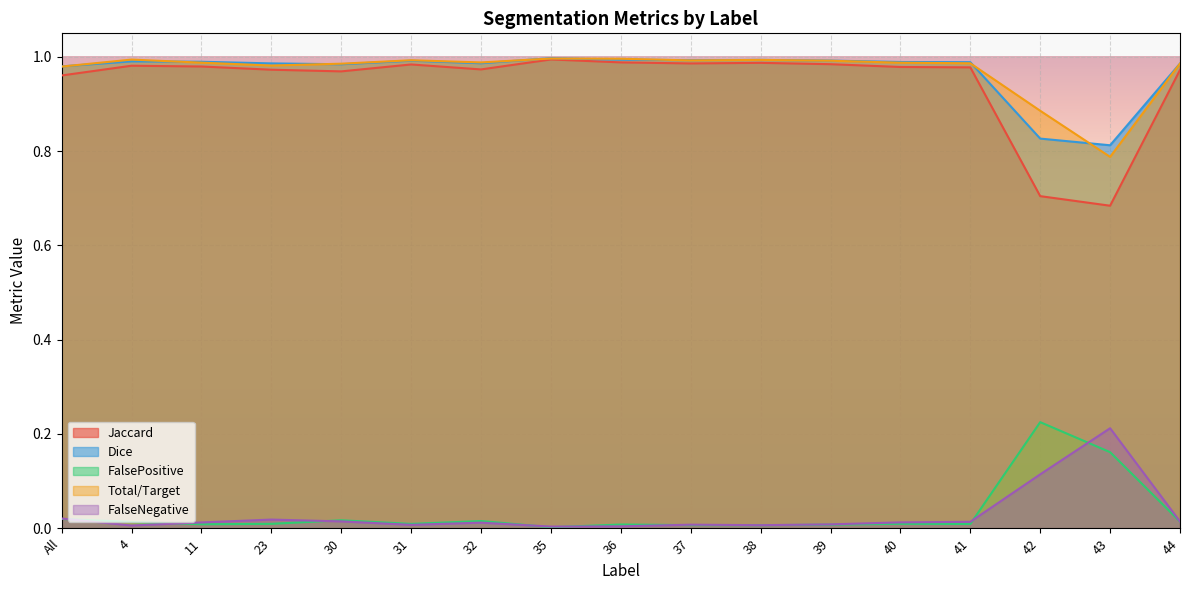

Which series has the widest spread of values?

Jaccard